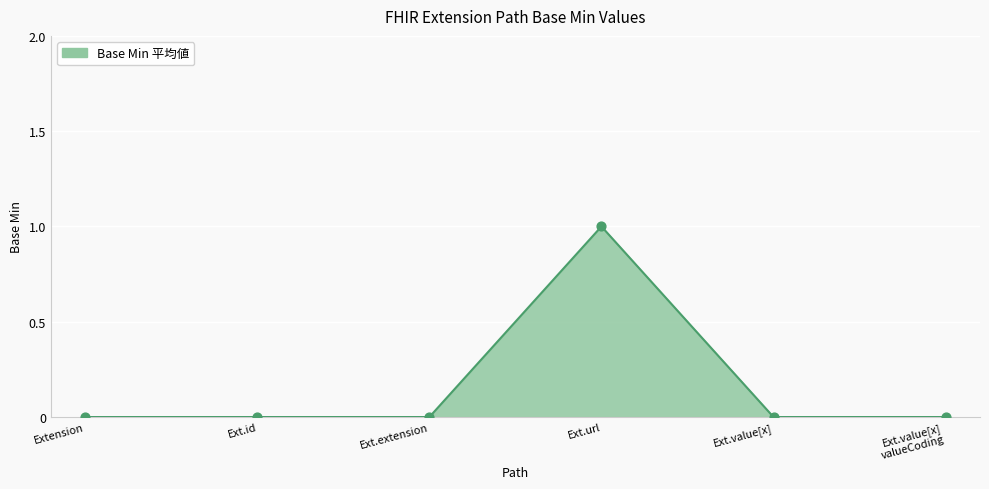

What is the change in value from Extension to Ext.url?

+1